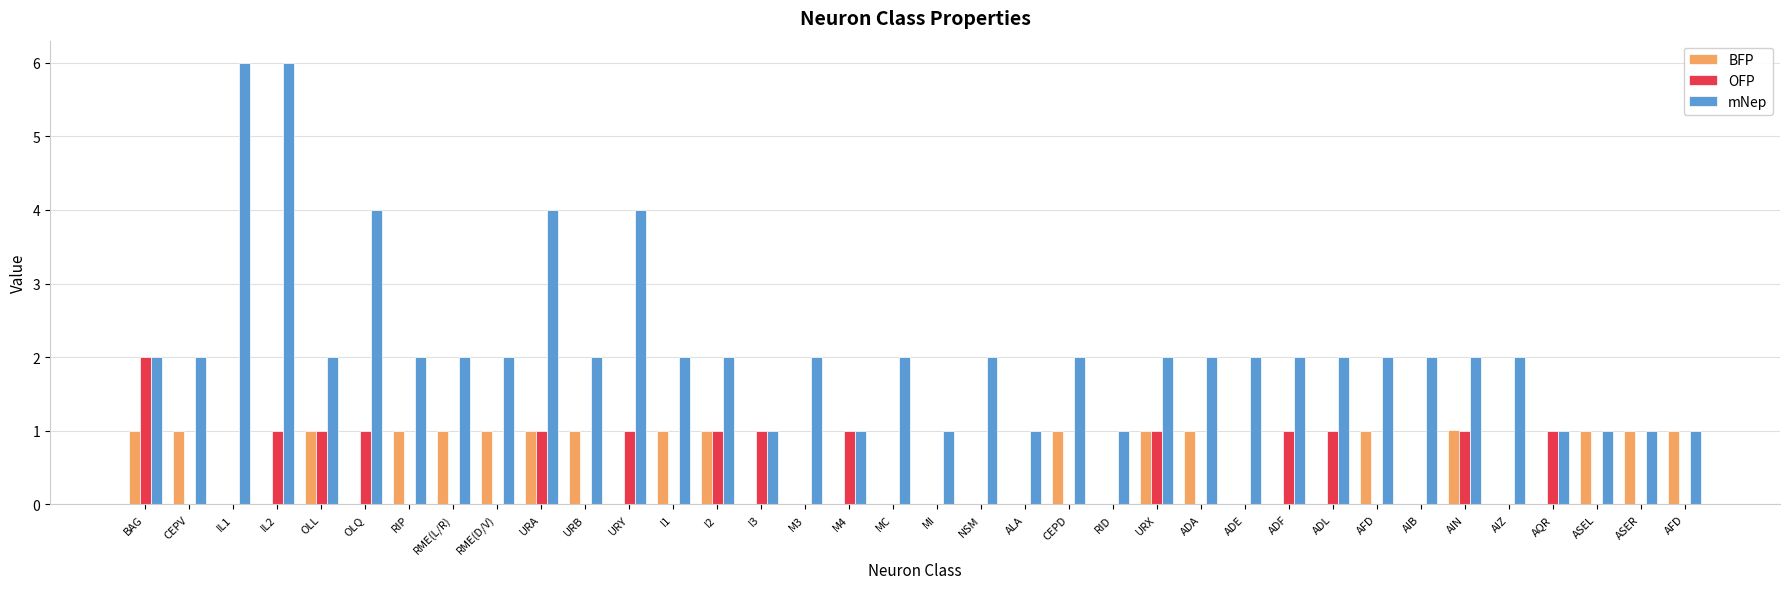

How many data points does each series have?

36